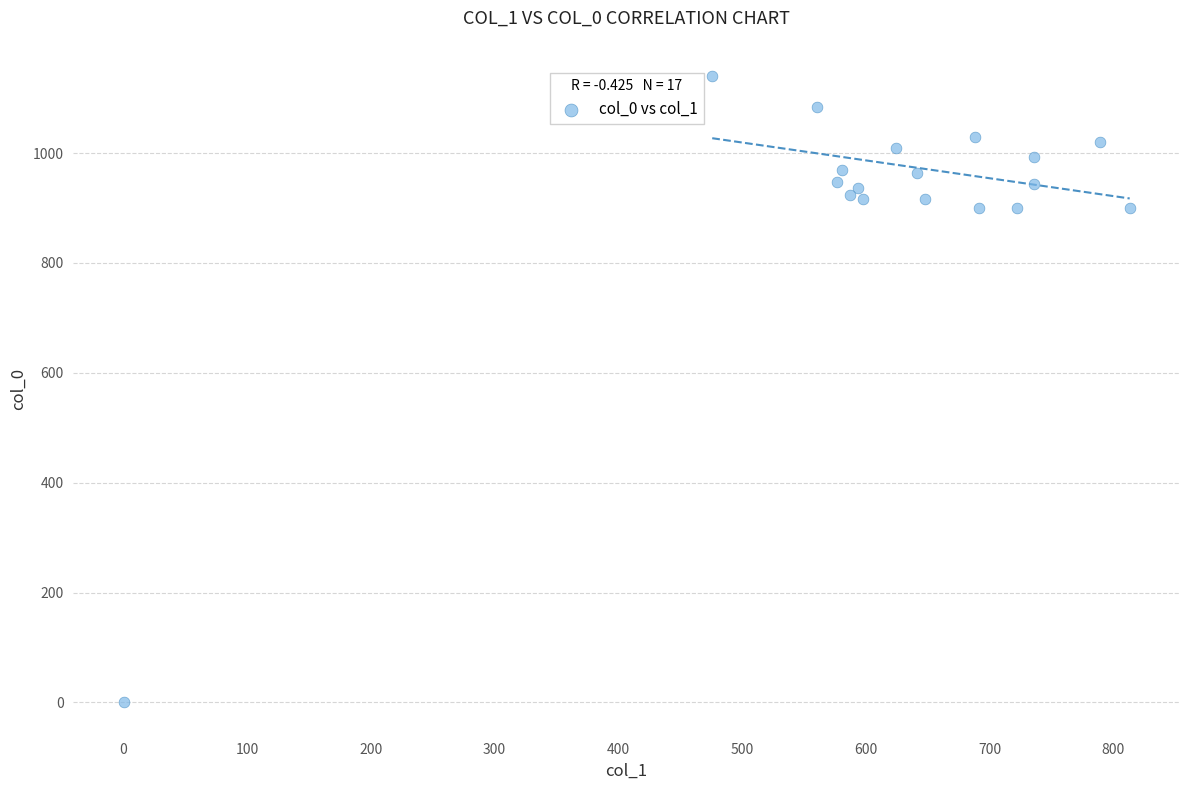

What is the range of X values (max minus min)?

813.4